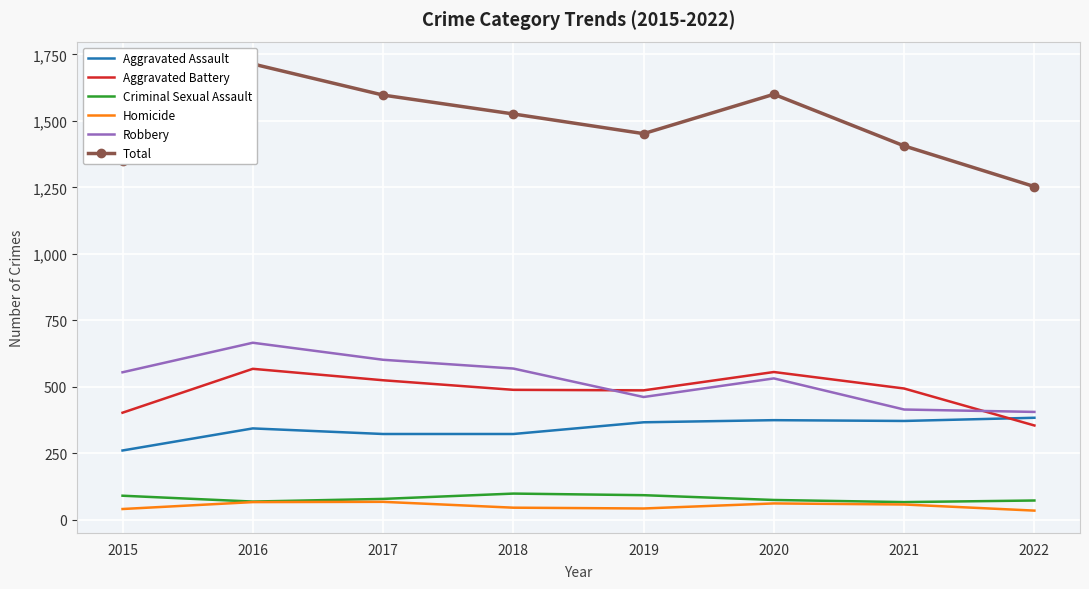

Where is Aggravated Battery nearest to the value 461?

2019